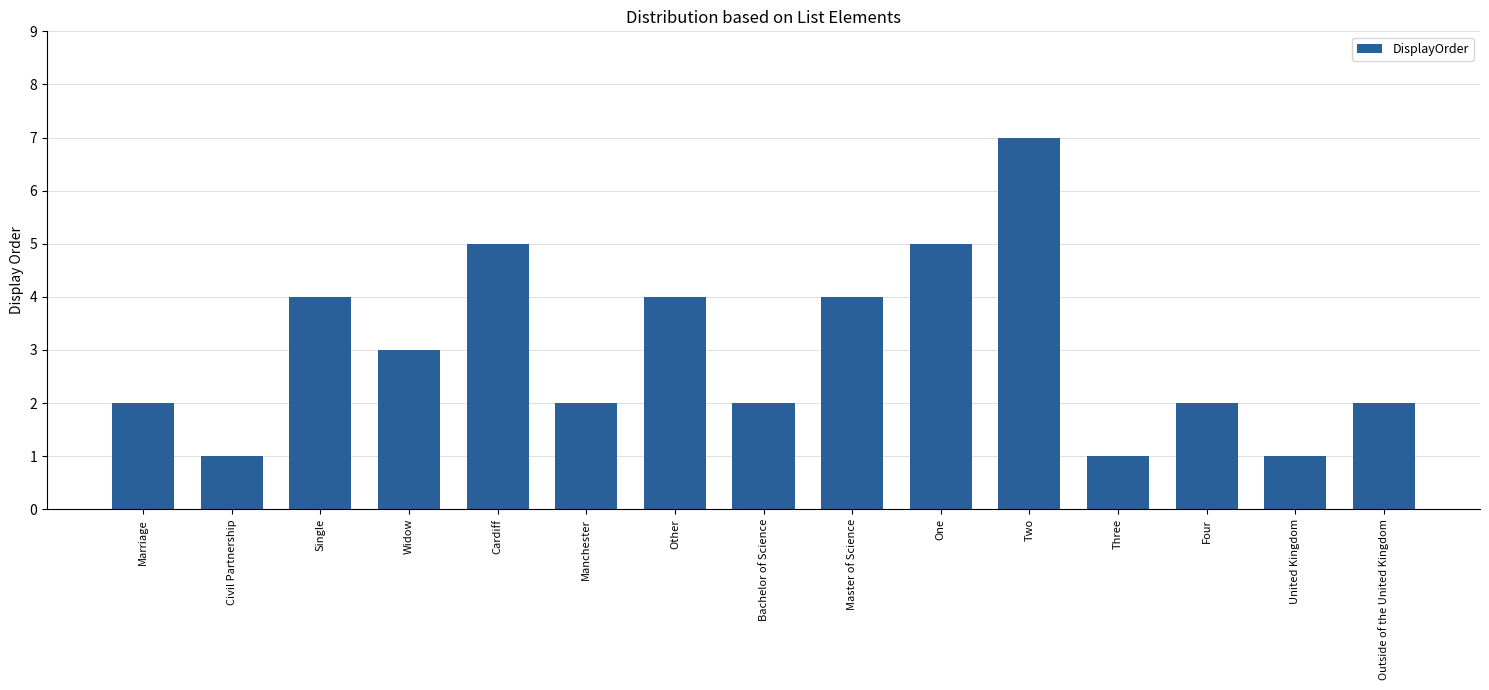

True or false: the data shows 1 at Three.

True